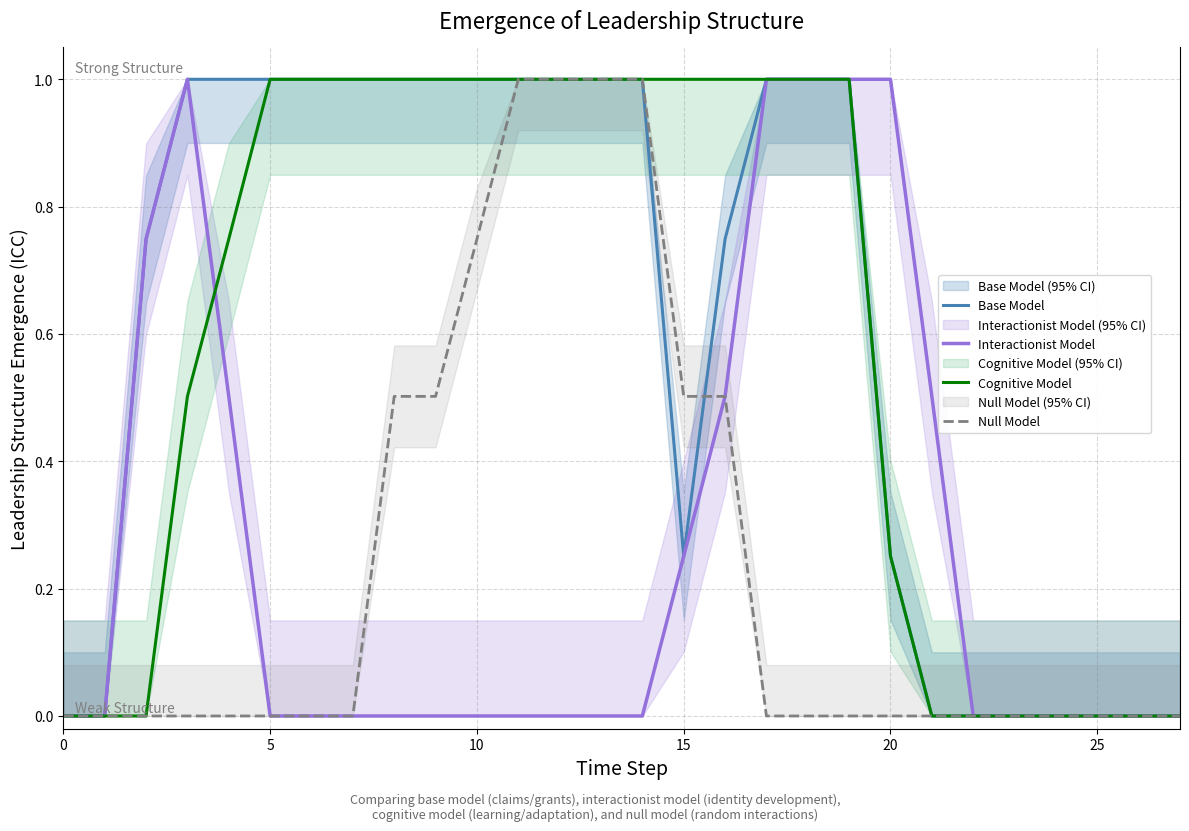

True or false: Cognitive Model has a value of 1.4 at 16.

False